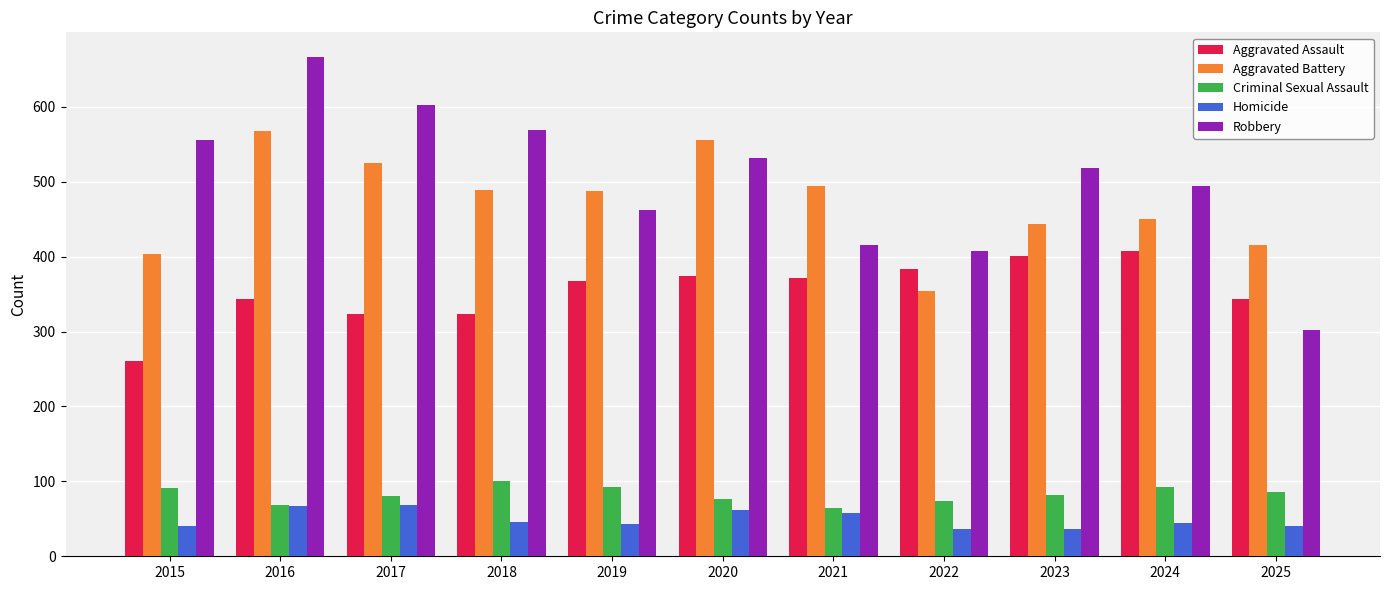

Count the number of data series in this chart.

5